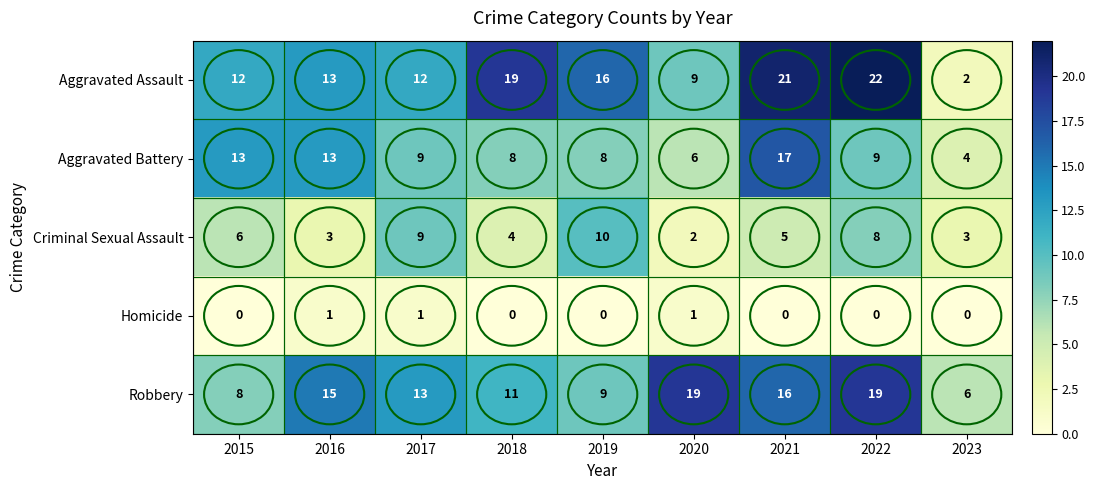

At which label is Criminal Sexual Assault closest to 6?

2015